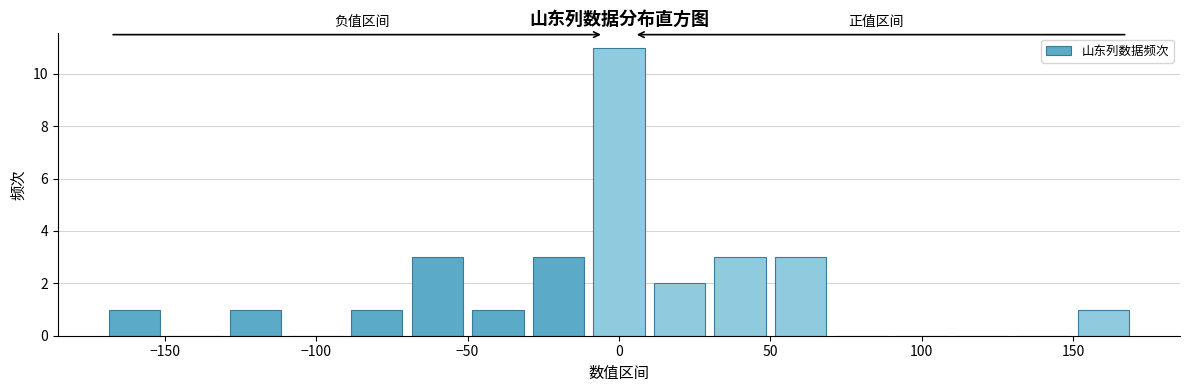

Over which range of the x-axis is the bar tallest?

-10 to 10